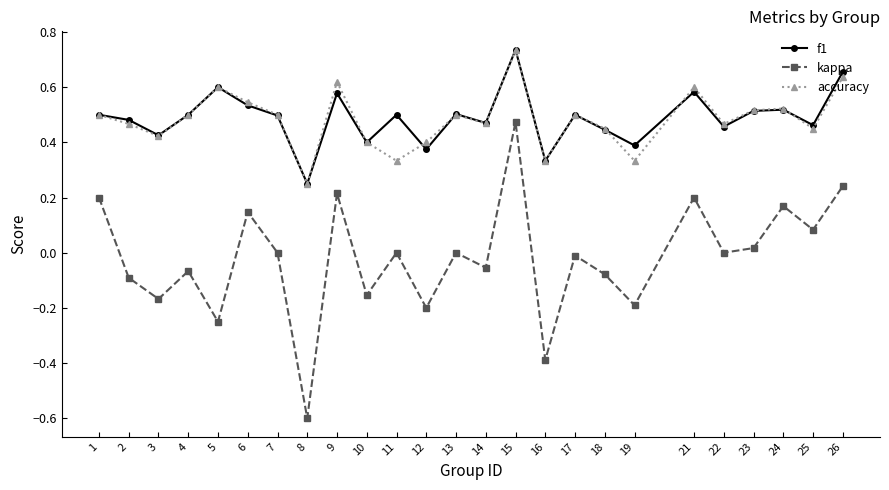

At 12, list the series in order from smallest to largest.

kappa, f1, accuracy